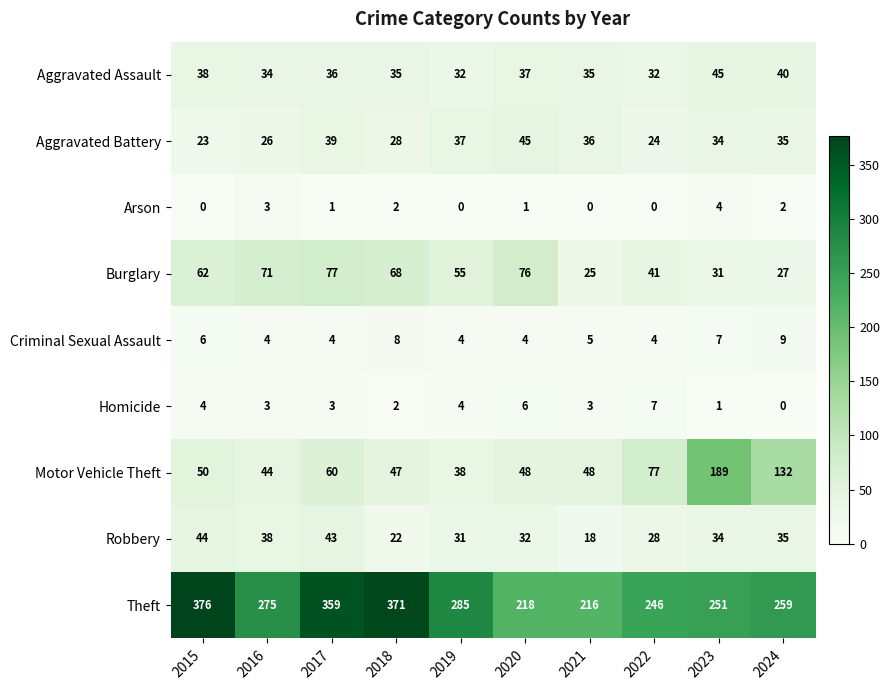

Rank the series at 2021 from highest to lowest value.

Theft, Motor Vehicle Theft, Aggravated Battery, Aggravated Assault, Burglary, Robbery, Criminal Sexual Assault, Homicide, Arson